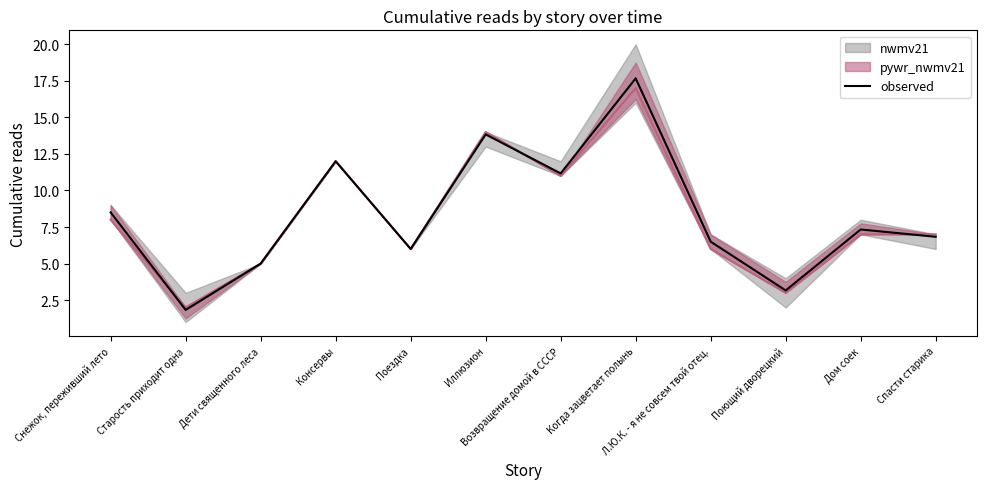

What is the ratio of the value at Поездка to the value at Возвращение домой в СССР?

0.5